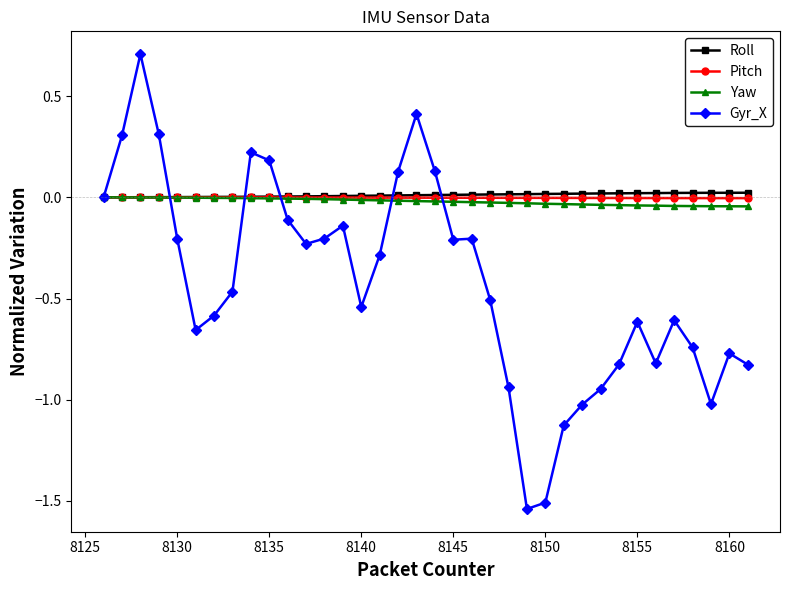

Count the number of data series in this chart.

4